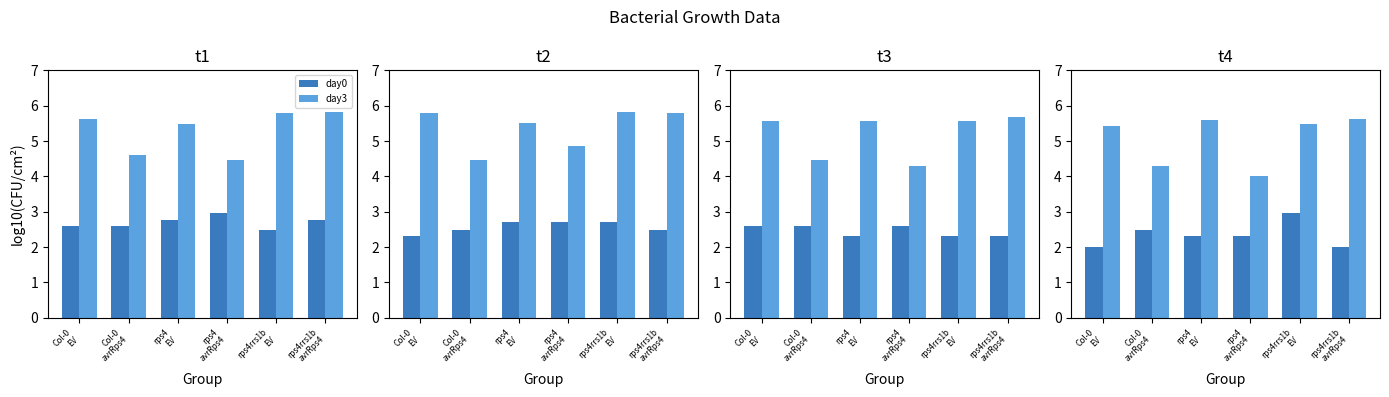

Count the day3 values in the range 4 to 5.

2